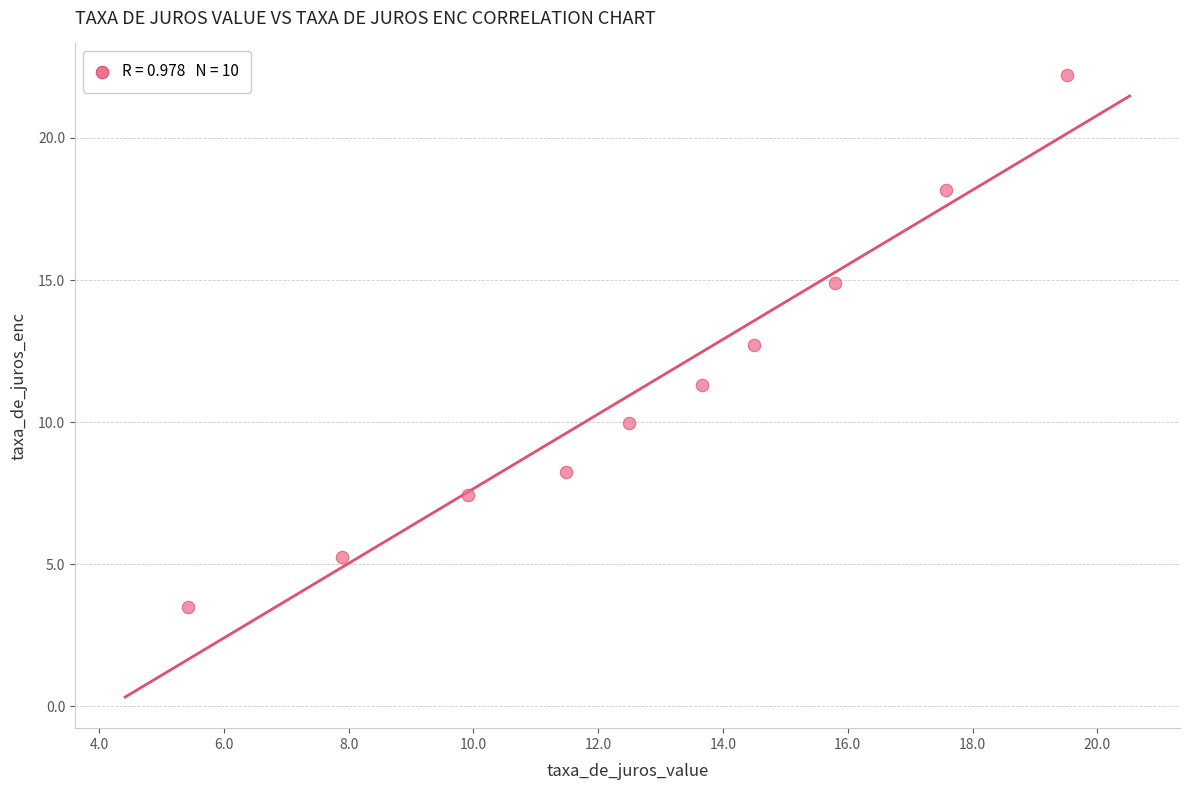

What is the range of X values (max minus min)?

14.1